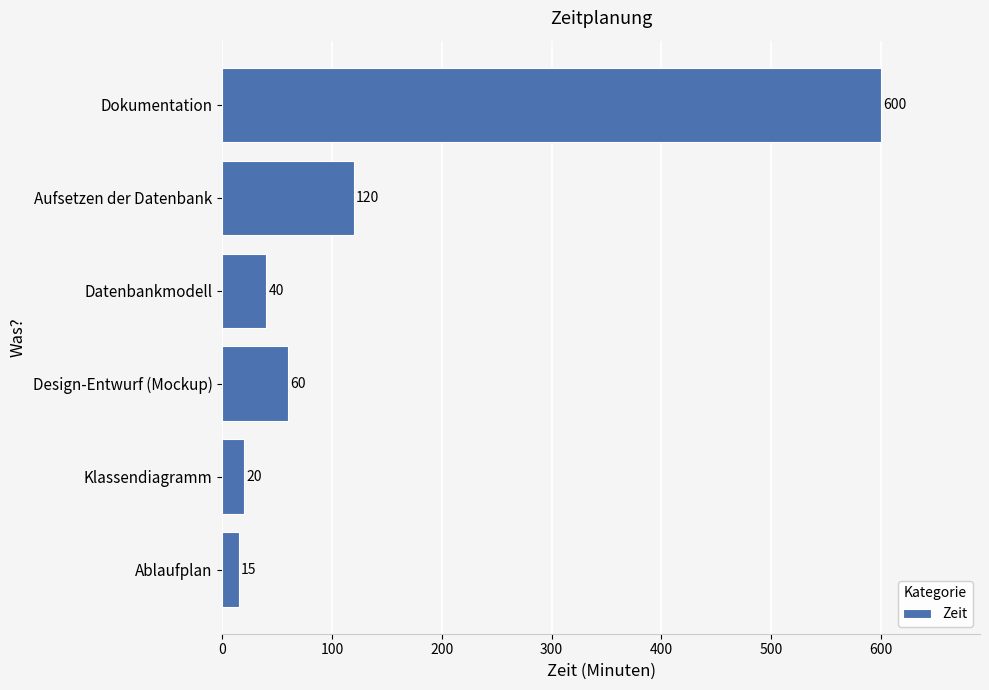

What is the approximate value at Aufsetzen der Datenbank?

120